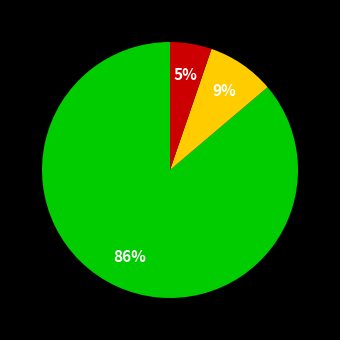

To the nearest percent, what is the difference between the largest and smallest slice percentages?

81%